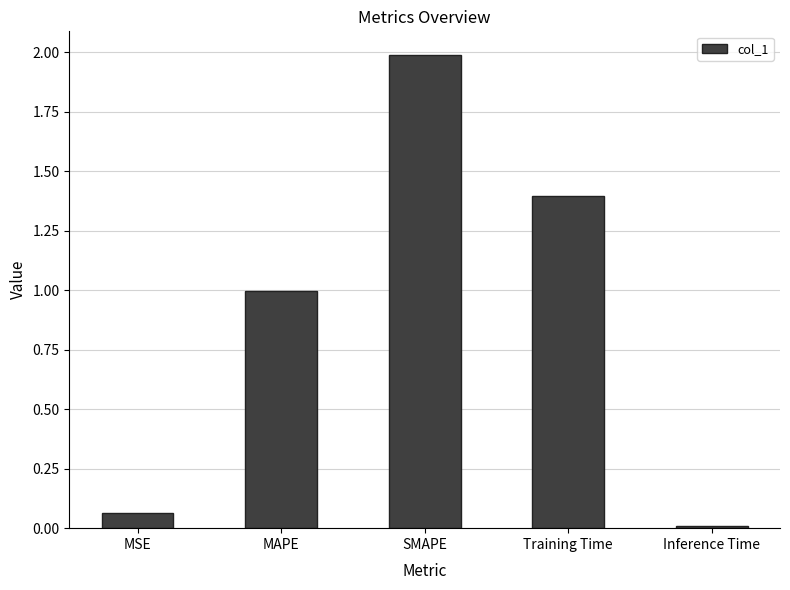

What is the change in value from MAPE to Inference Time?

-1.0